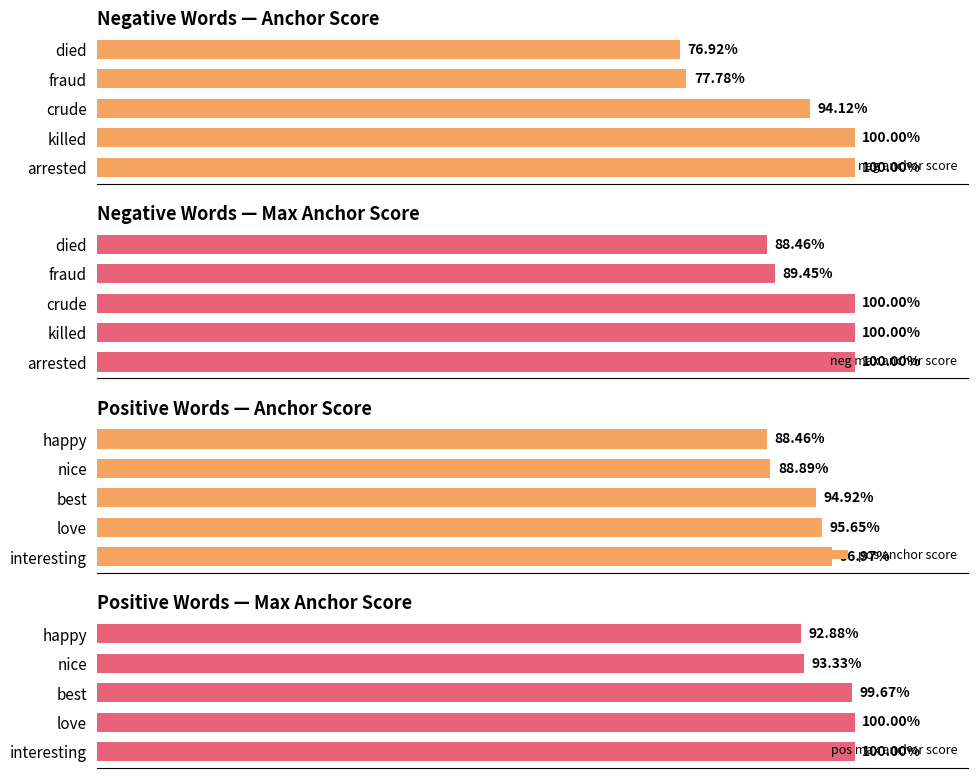

The value of pos anchor score at nice is 0.9. True or false?

True